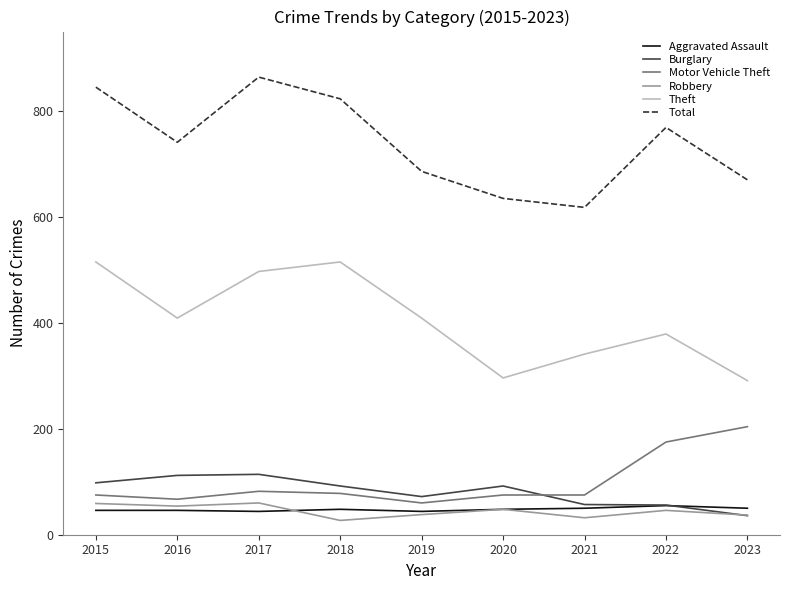

The value of Theft at 2016 is 409. True or false?

True